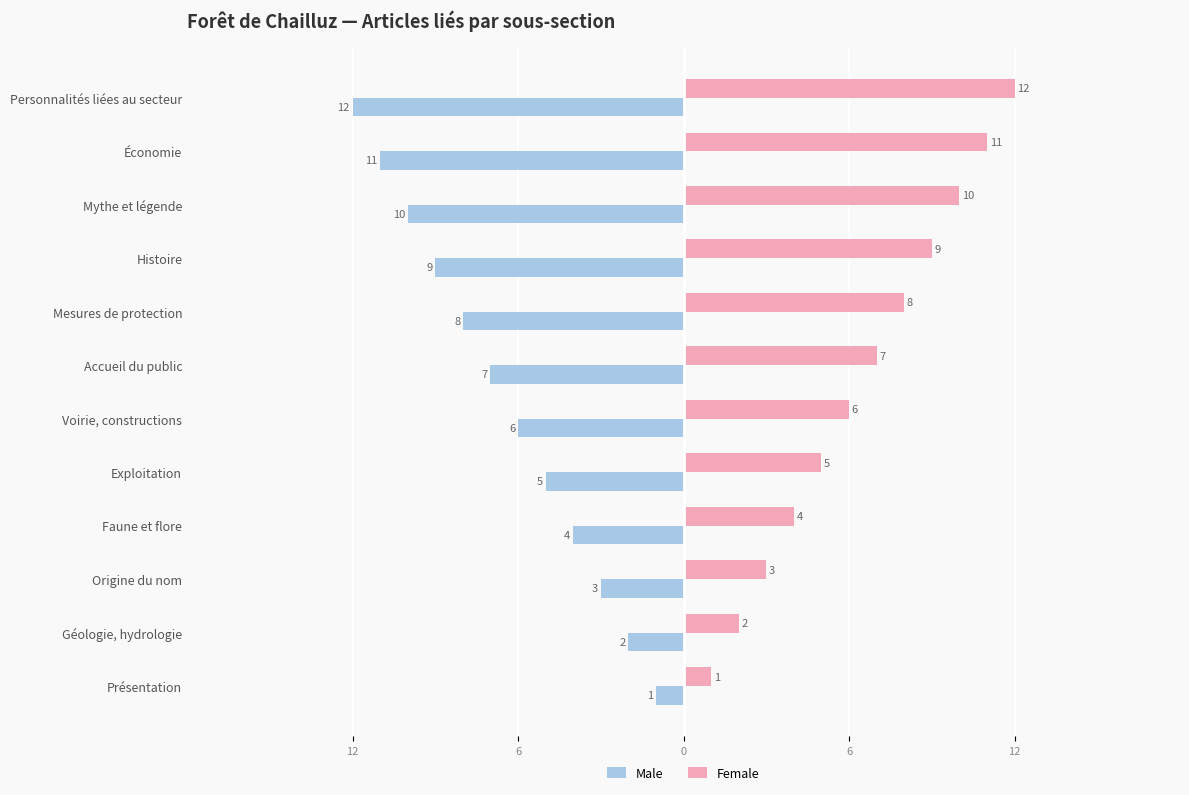

What is the average value of the Female series?

6